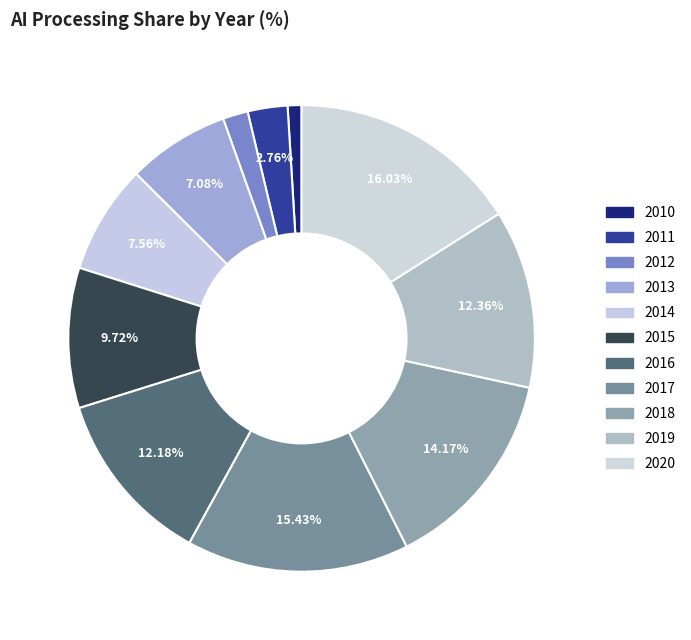

How many segments does this pie chart have?

11